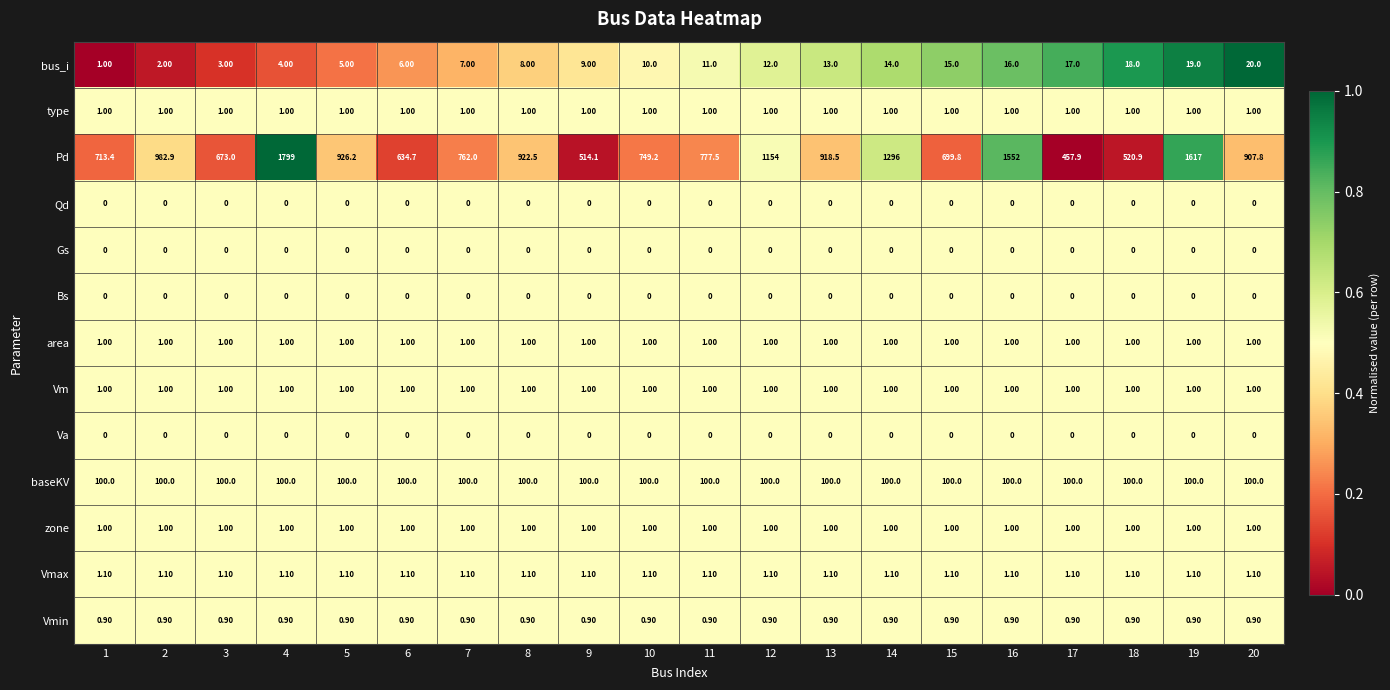

What is the average value of the bus_i series?

10.5